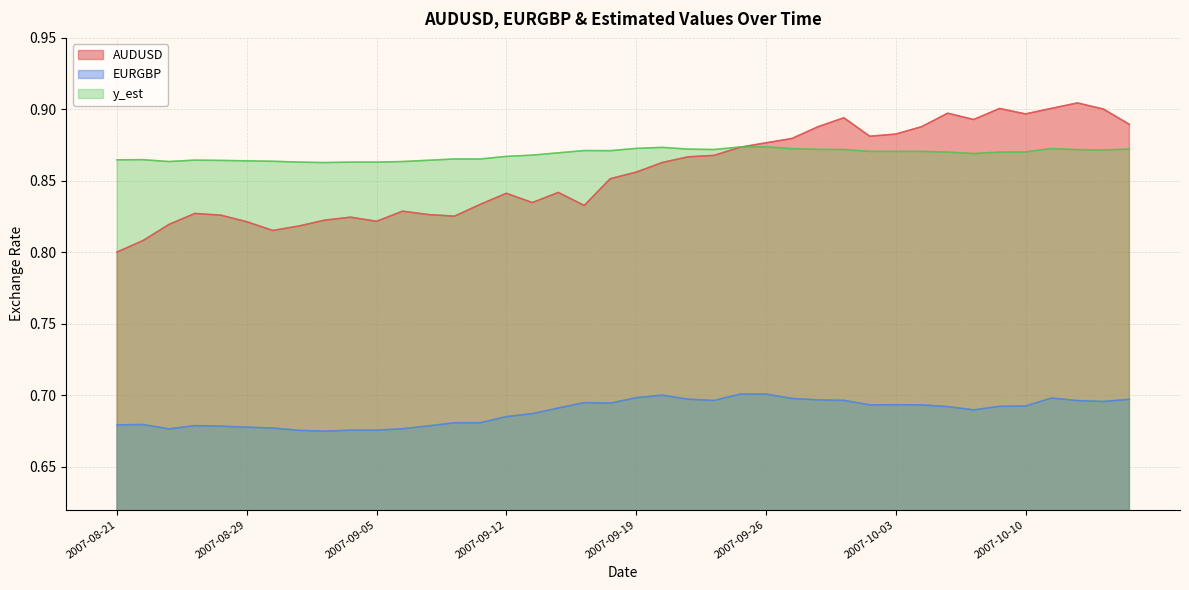

Is it true that y_est equals 0.3 at 2007-10-12?

False